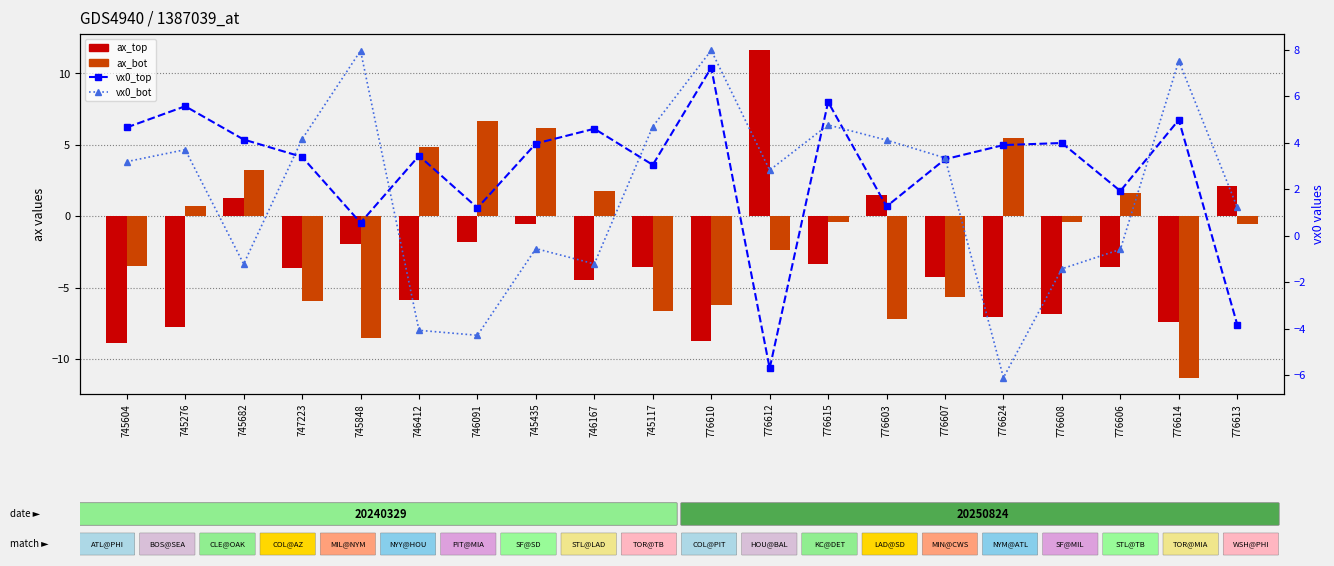

What is the total value across all series at 776612?

6.4